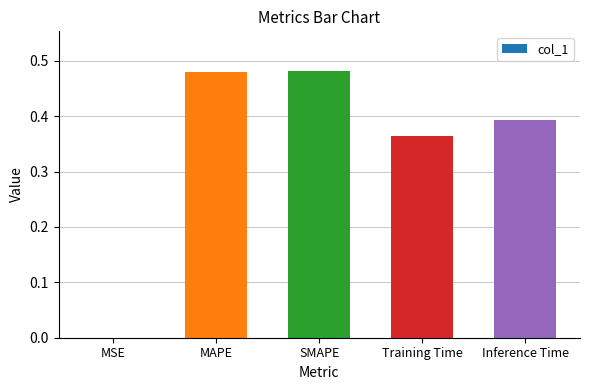

What is the change in value from MAPE to Training Time?

-0.1